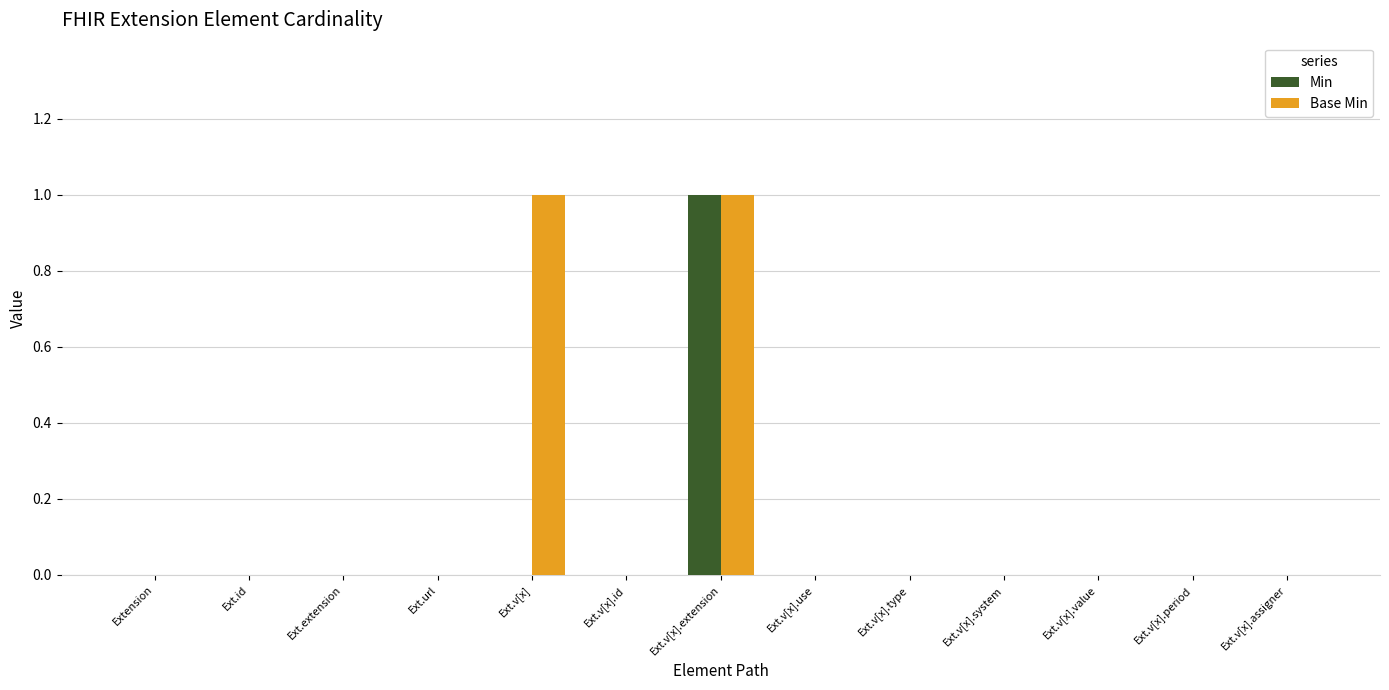

What are all the series names shown in the legend?

Min, Base Min